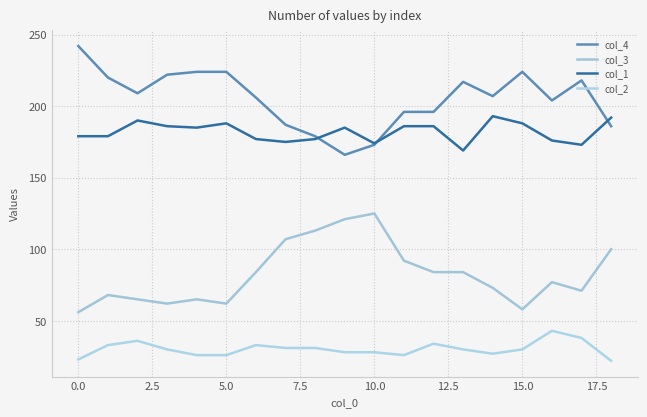

Reading left to right, what are all the values shown in this chart?

col_4: 242	220	209	222	224	224	206	187	179	166	173	196	196	217	207	224	204	218	186
col_3: 56	68	65	62	65	62	84	107	113	121	125	92	84	84	73	58	77	71	100
col_1: 179	179	190	186	185	188	177	175	177	185	174	186	186	169	193	188	176	173	192
col_2: 23	33	36	30	26	26	33	31	31	28	28	26	34	30	27	30	43	38	22